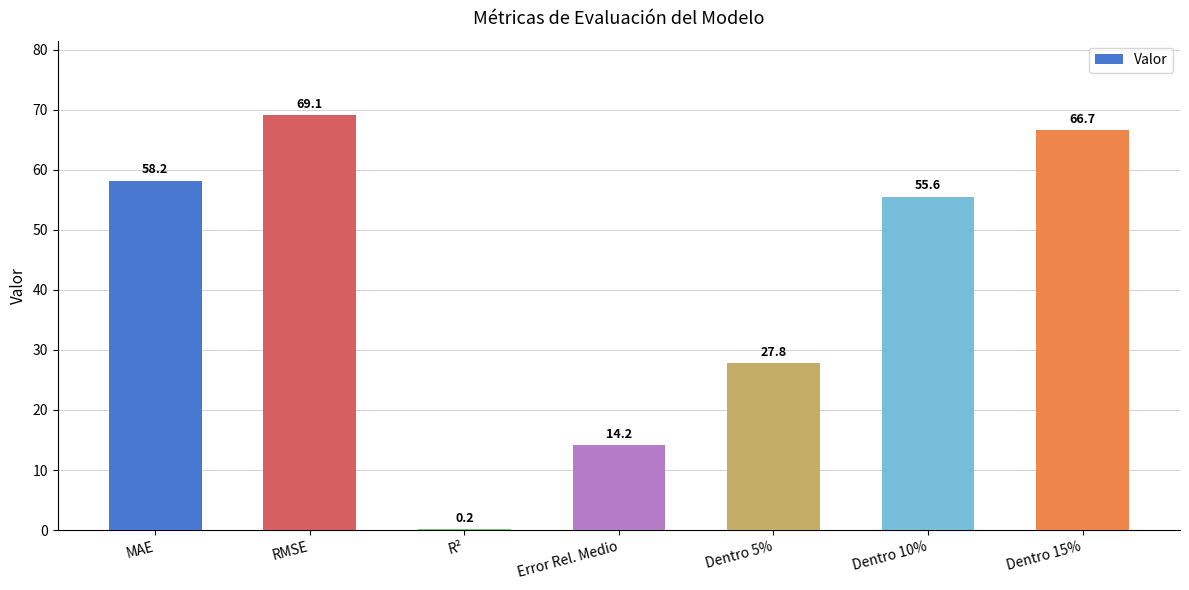

The value at RMSE is 69.1. True or false?

True